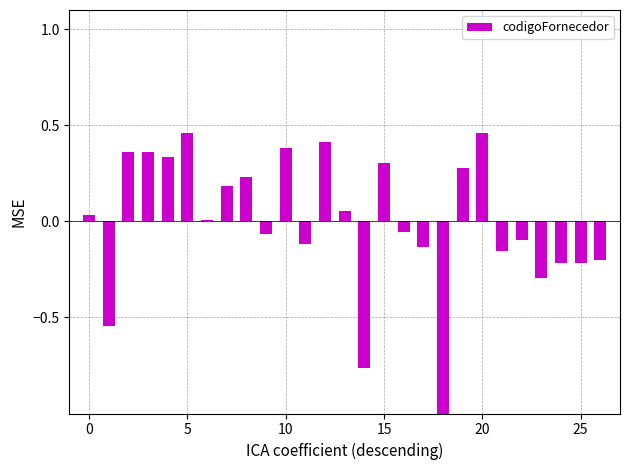

How many distinct data groups are displayed?

1